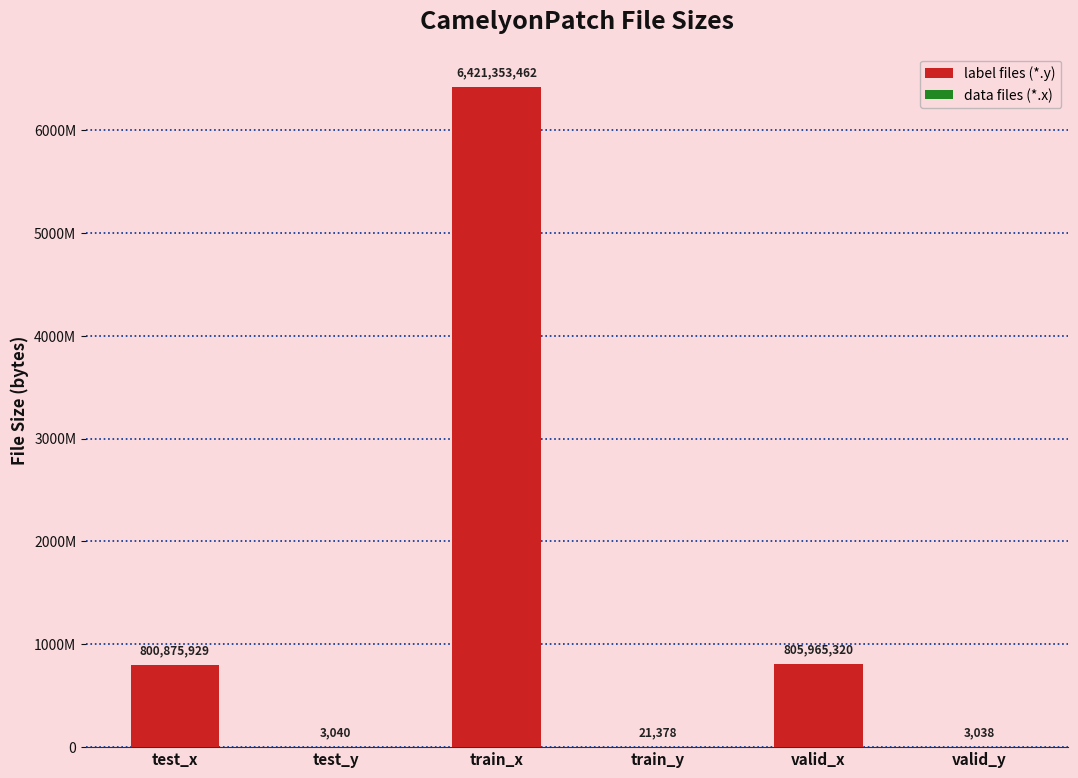

What position from the right is train_x?

4